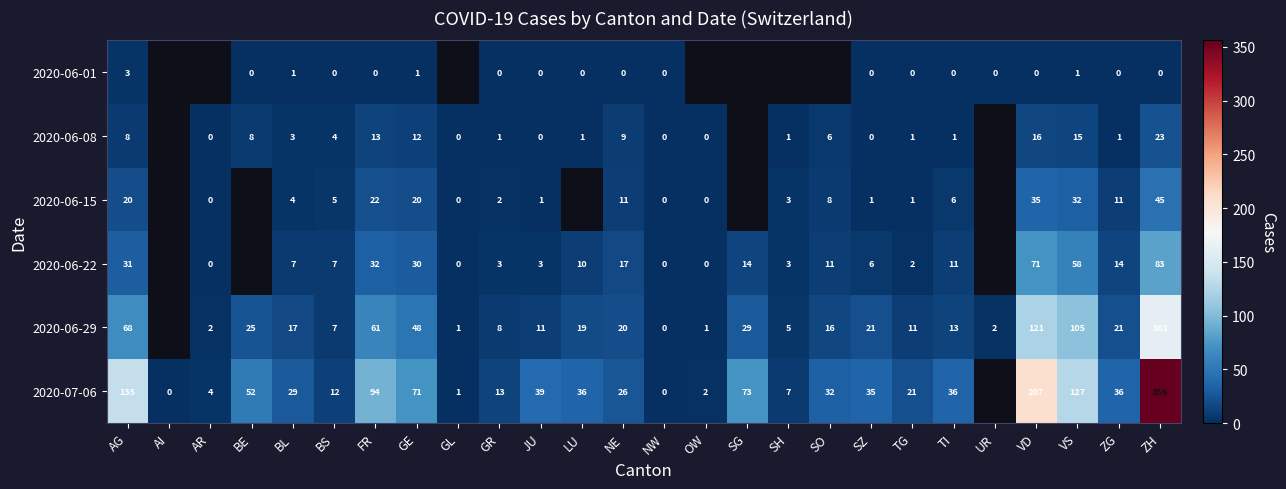

At GE, list the series in order from smallest to largest.

2020-06-01, 2020-06-08, 2020-06-15, 2020-06-22, 2020-06-29, 2020-07-06